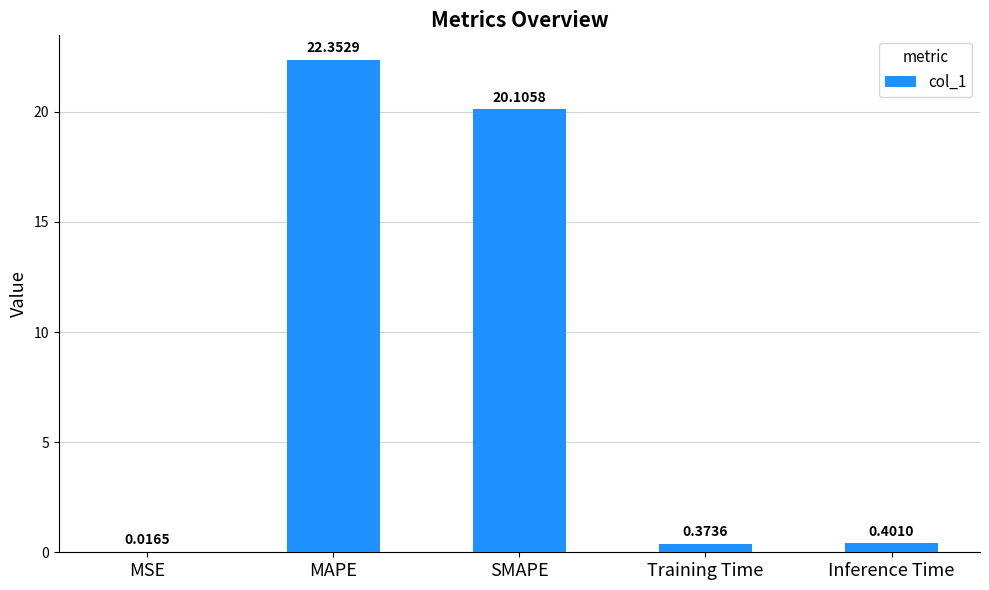

What is the maximum value shown in the chart?

22.4